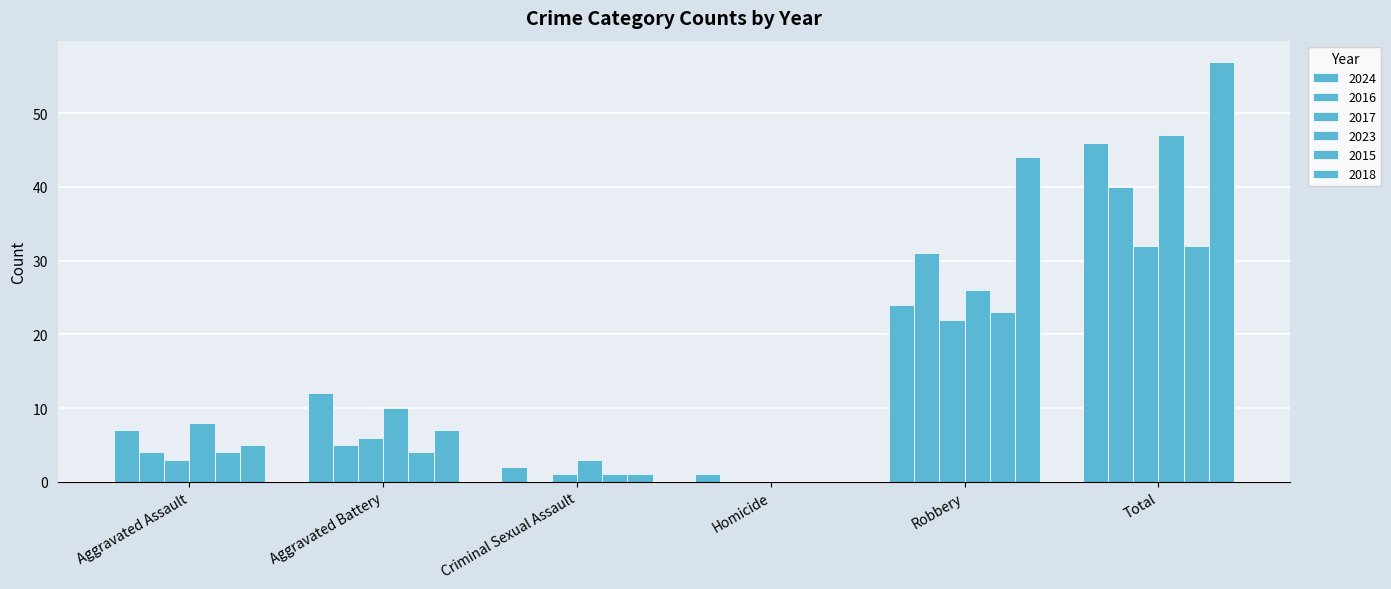

How many distinct data groups are displayed?

6